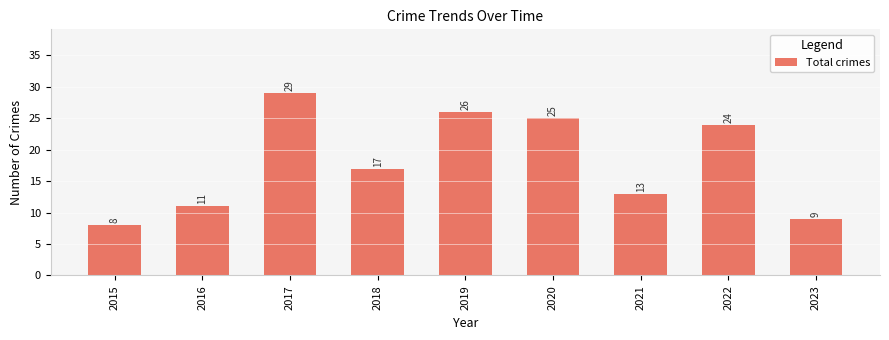

How many data points are less than 17?

4